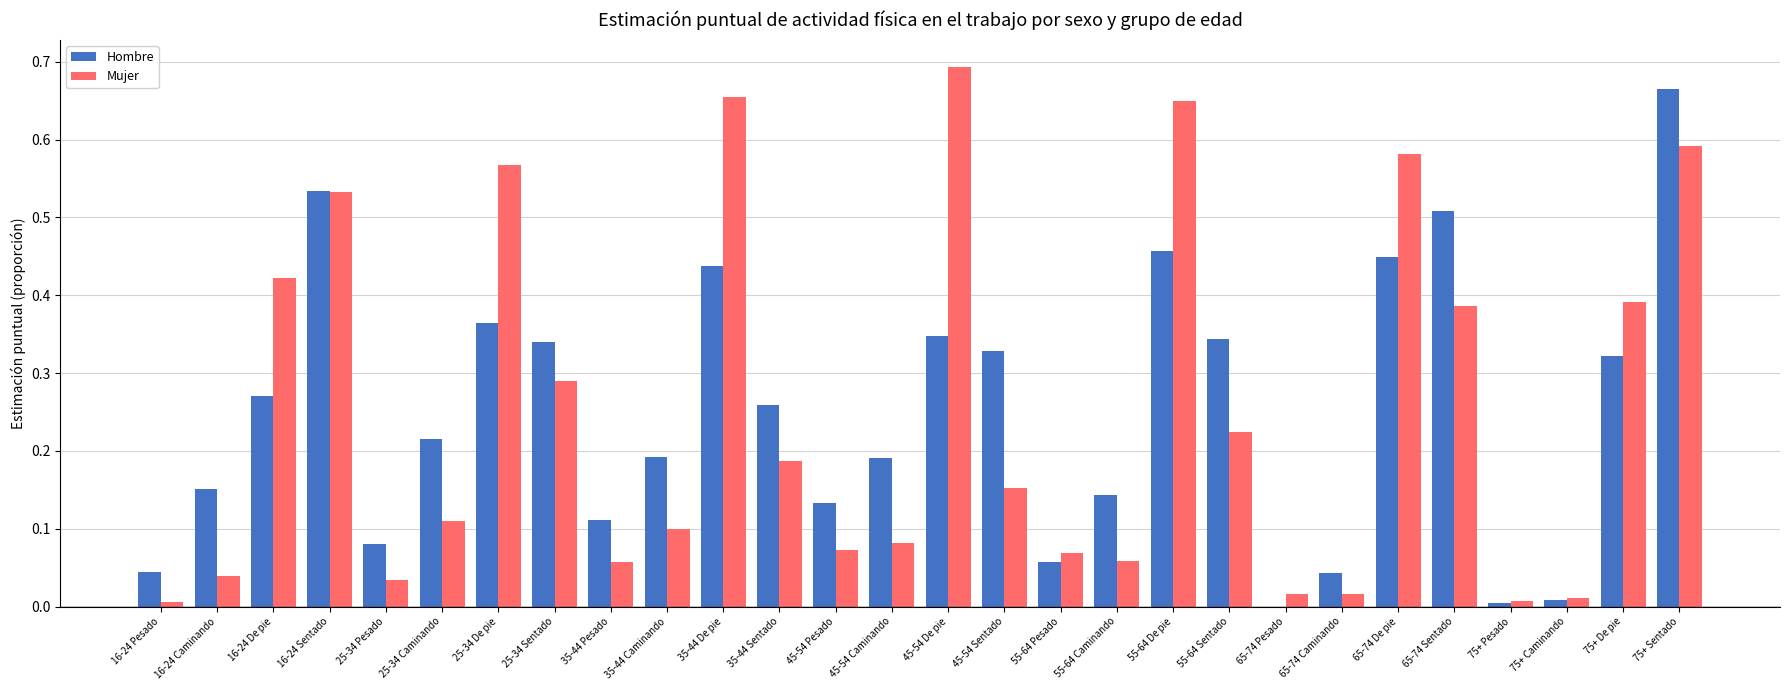

Between 25-34 Caminando and 75+ De pie, which series saw the biggest shift?

Mujer